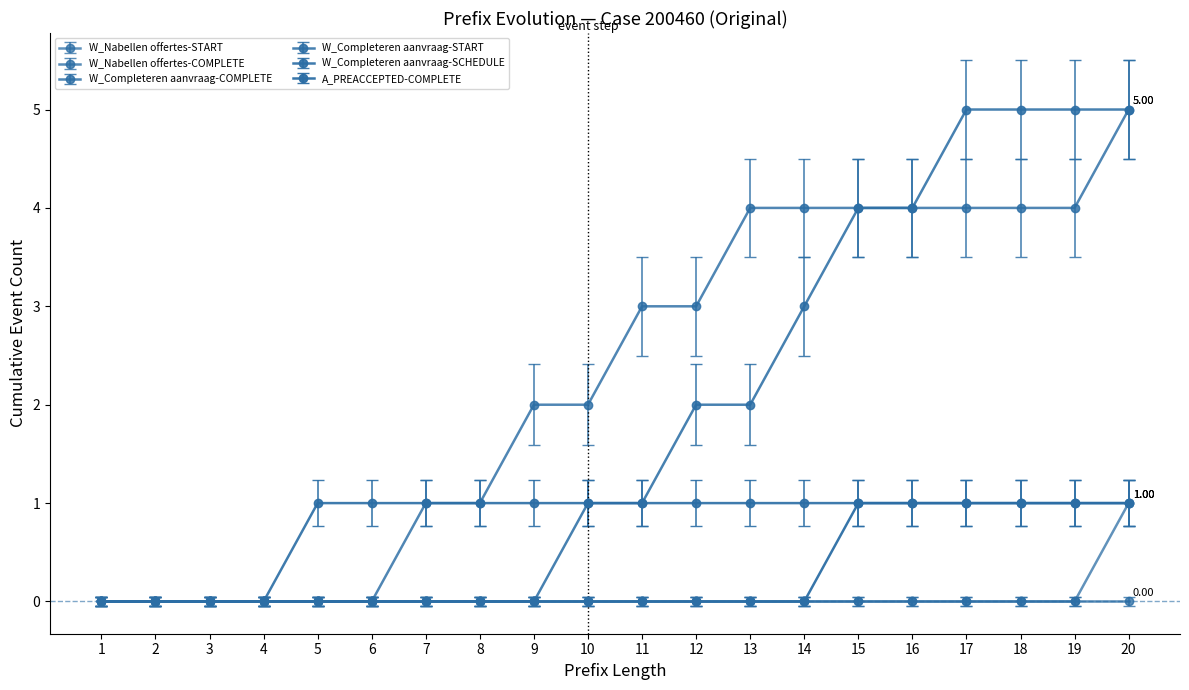

What is the difference between the second highest and second lowest values in the A_PREACCEPTED-COMPLETE series?

1